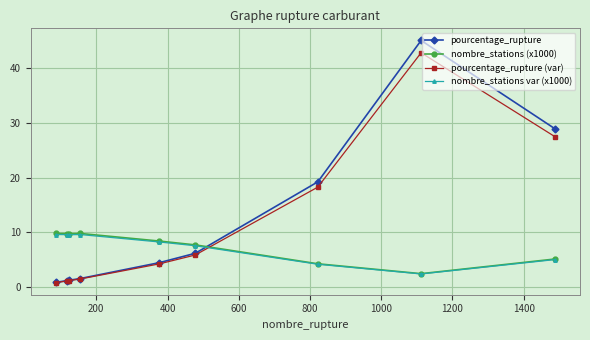

Which series ends up on top after the final intersection of nombre_stations (x1000) and pourcentage_rupture?

pourcentage_rupture